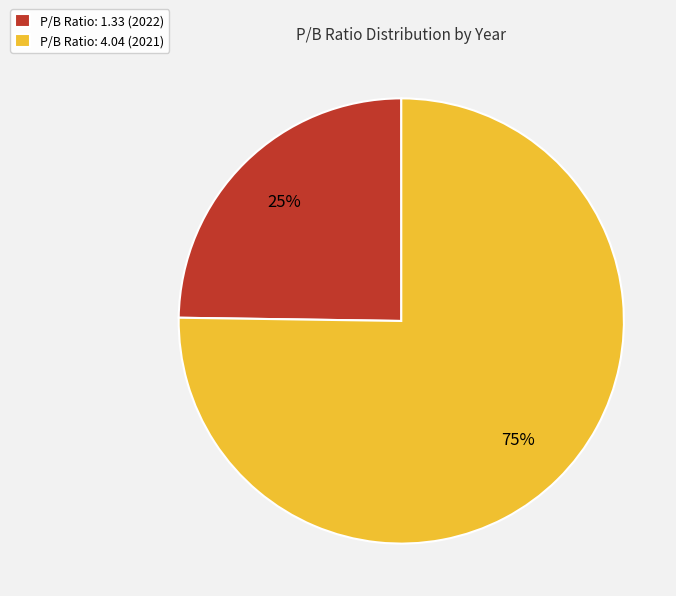

How many segments does this pie chart have?

2